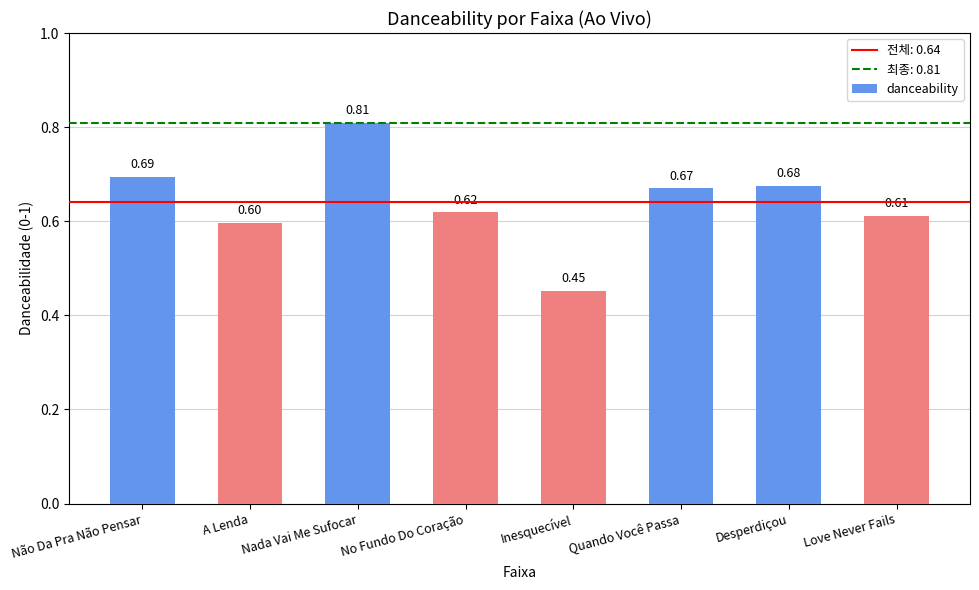

At which label is the value closest to 0?

Inesquecível